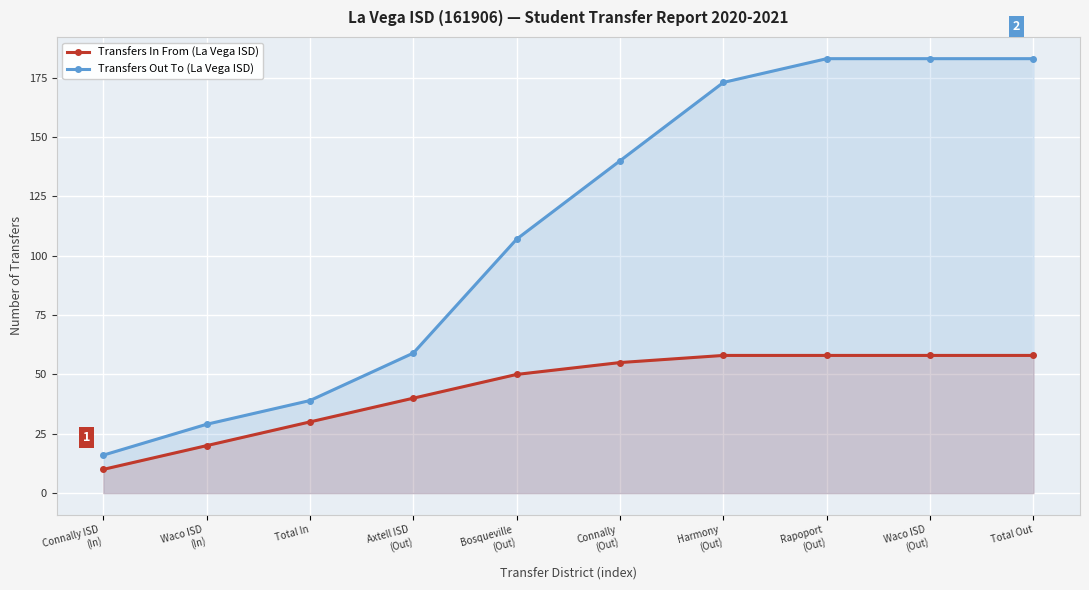

What is the lowest value of the Transfers In From (La Vega ISD) series?

10